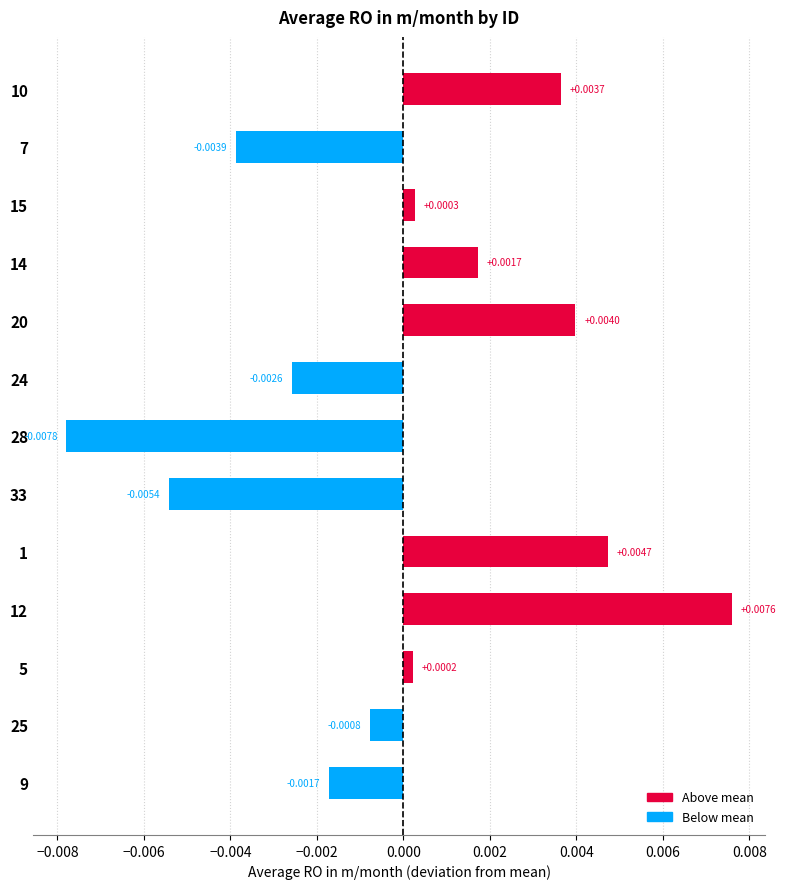

Which has a higher value, 12 or 10?

12